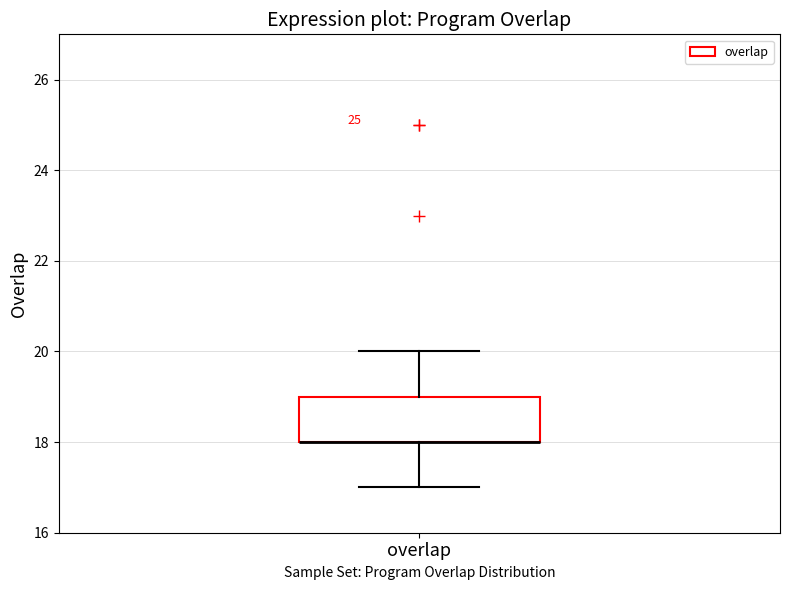

Where is the upper edge of the box for overlap on the y-axis? The values are not printed on the chart, so give them approximately, as read against the axis.

19